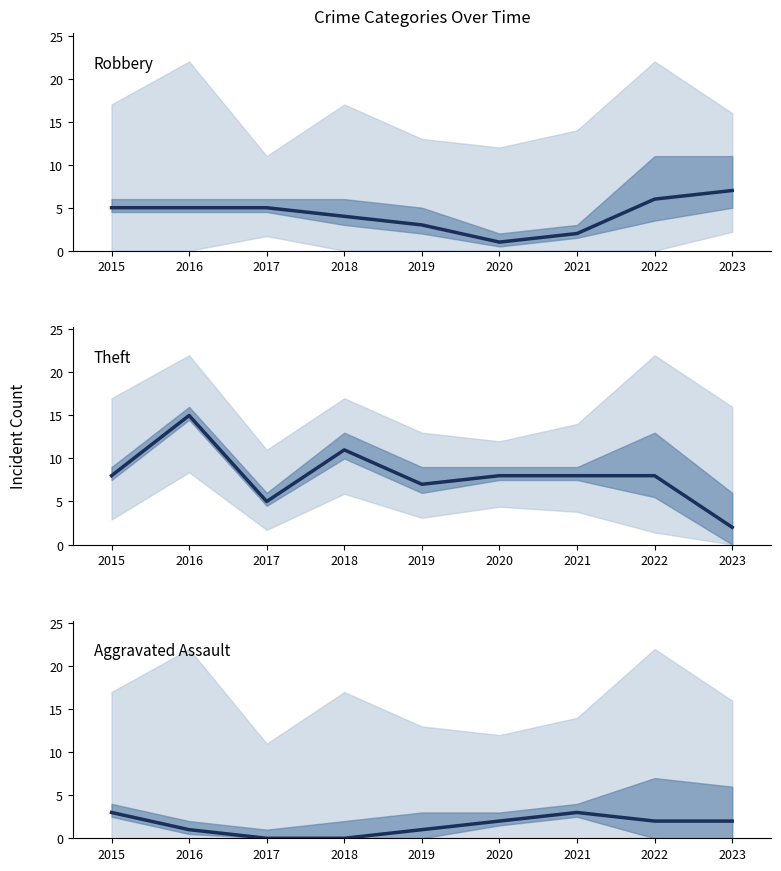

How many times do Aggravated Assault and Robbery cross each other?

2